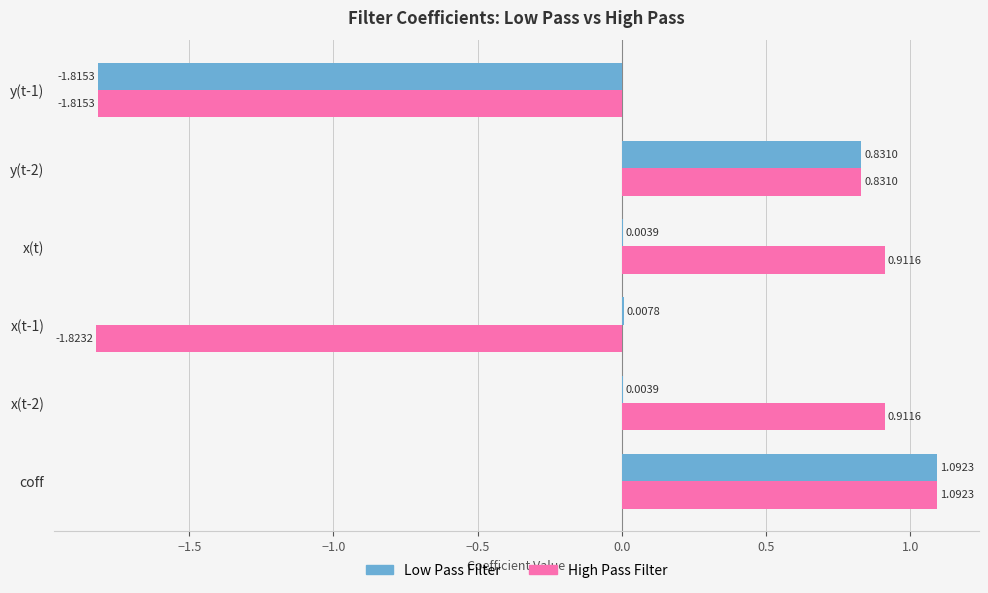

Is the value of Low Pass Filter at x(t-2) greater than the value of High Pass Filter at y(t-2)?

No